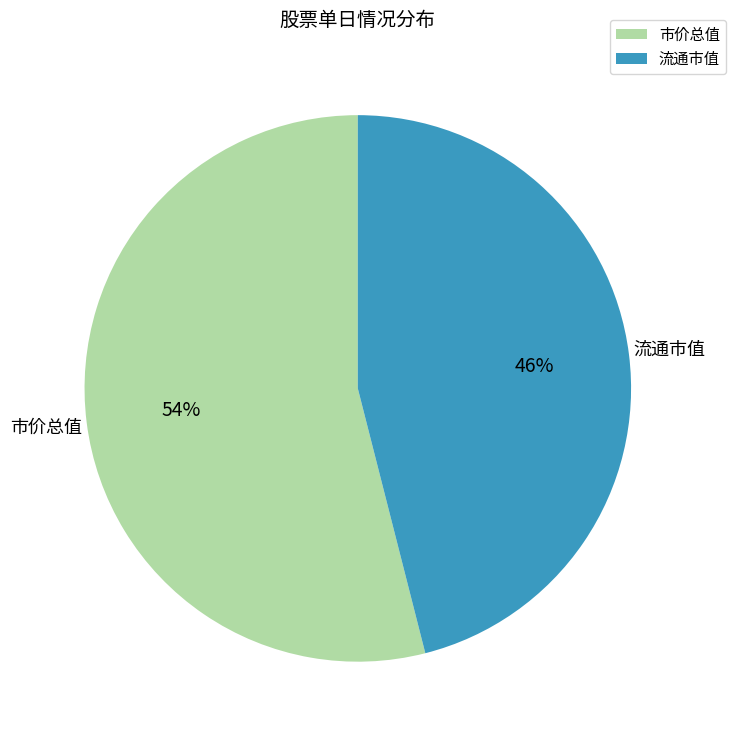

Count the number of slices in the pie.

2